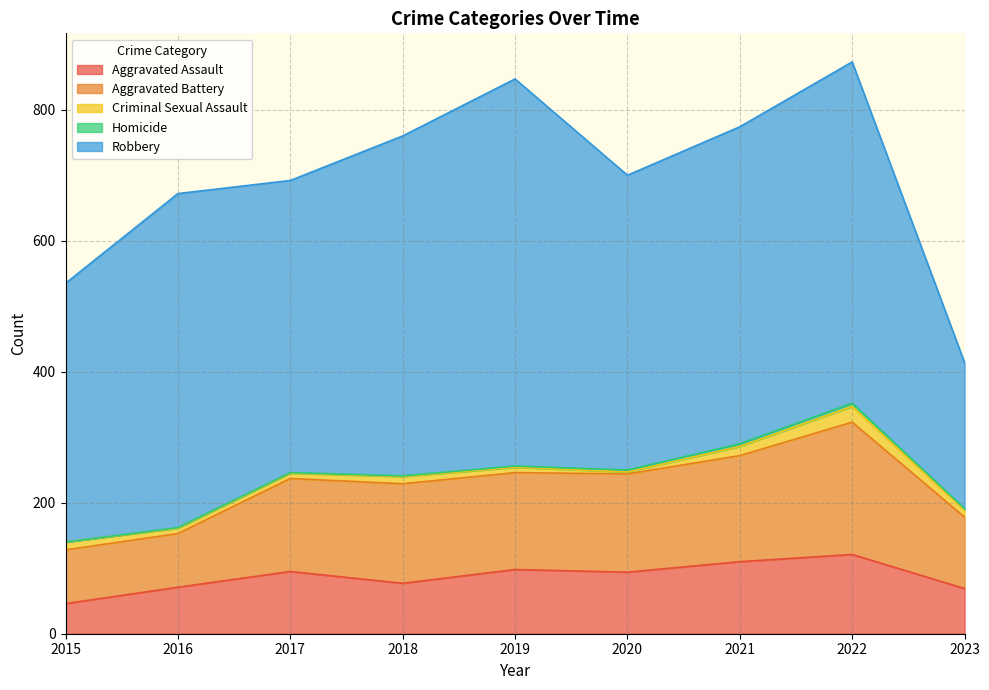

What is the value of the Homicide point at the 3rd from the left?

1